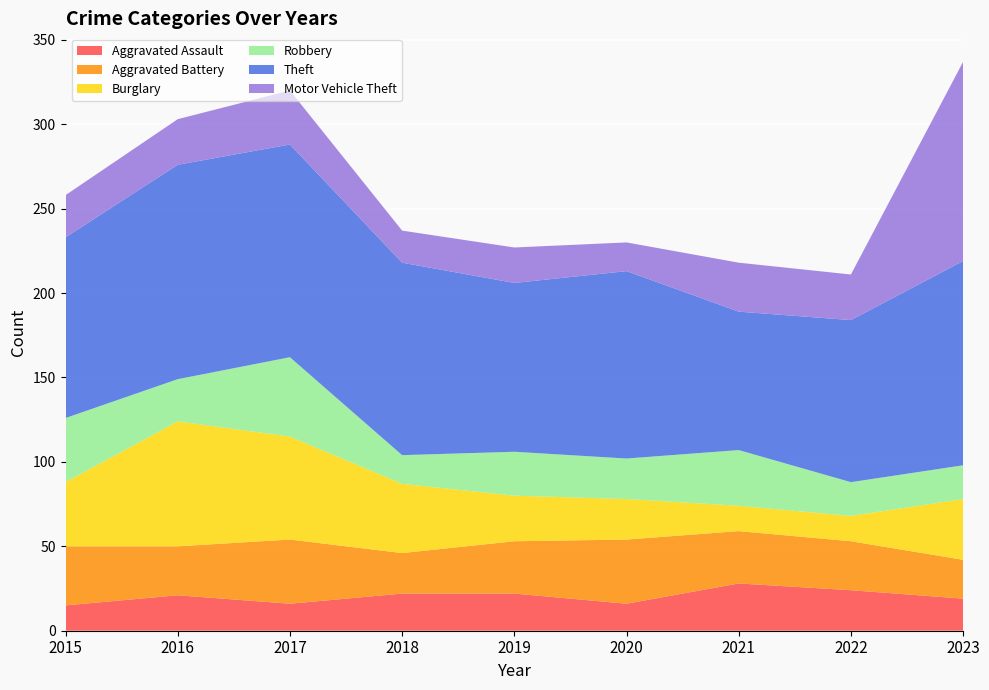

Reading left to right, list all the values displayed in this chart.

Aggravated Assault: 15	21	16	22	22	16	28	24	19
Aggravated Battery: 35	29	38	24	31	38	31	29	23
Burglary: 38	74	61	41	27	24	15	15	36
Robbery: 38	25	47	17	26	24	33	20	20
Theft: 107	127	126	114	100	111	82	96	121
Motor Vehicle Theft: 25	27	32	19	21	17	29	27	118